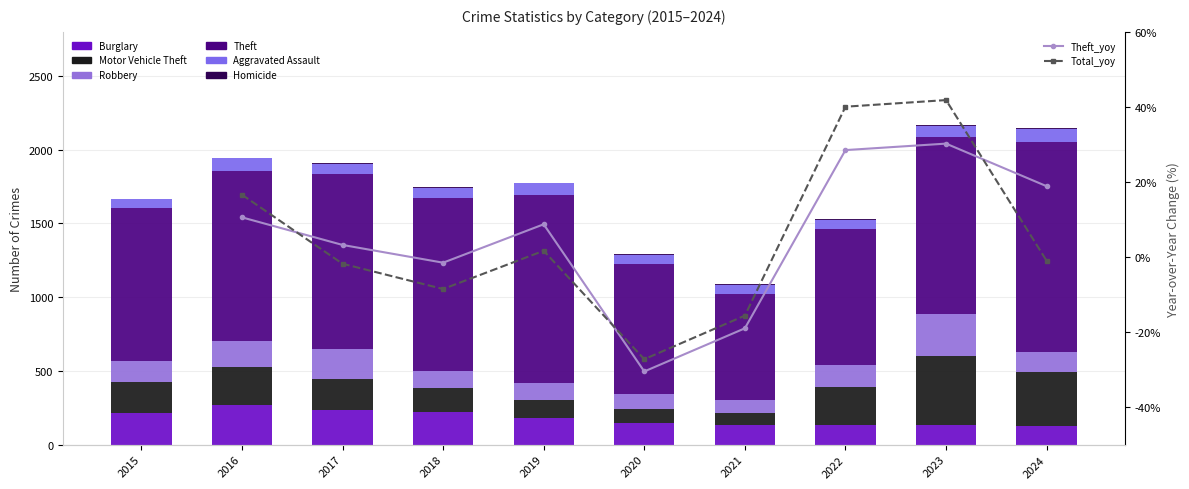

Which series has the widest spread of values?

Theft